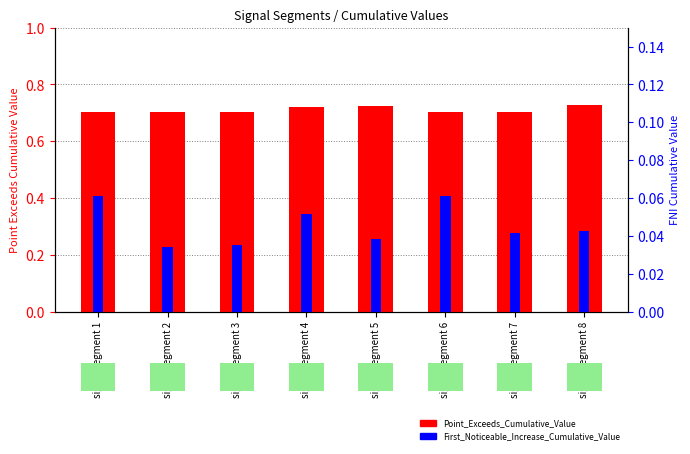

At which category does the chart reach its minimum across all series?

signal segment 2